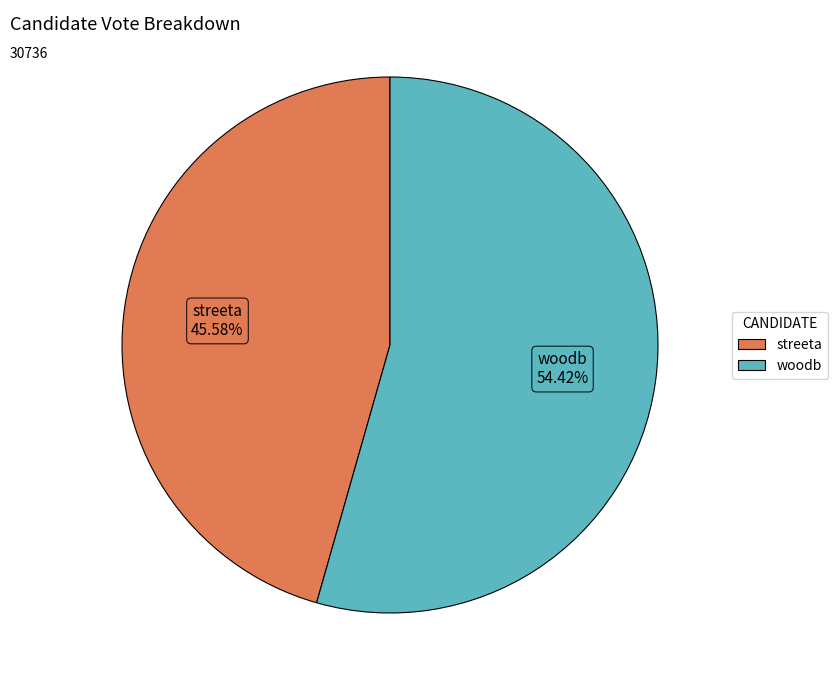

To the nearest percent, what is the difference between the largest and smallest slice percentages?

9%